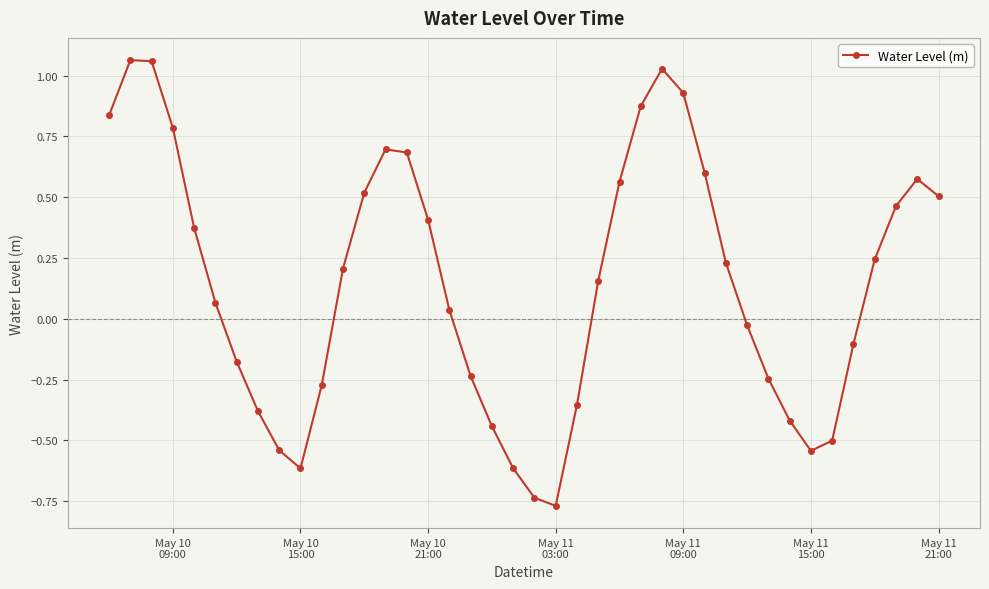

How many categories are shown in the chart?

40